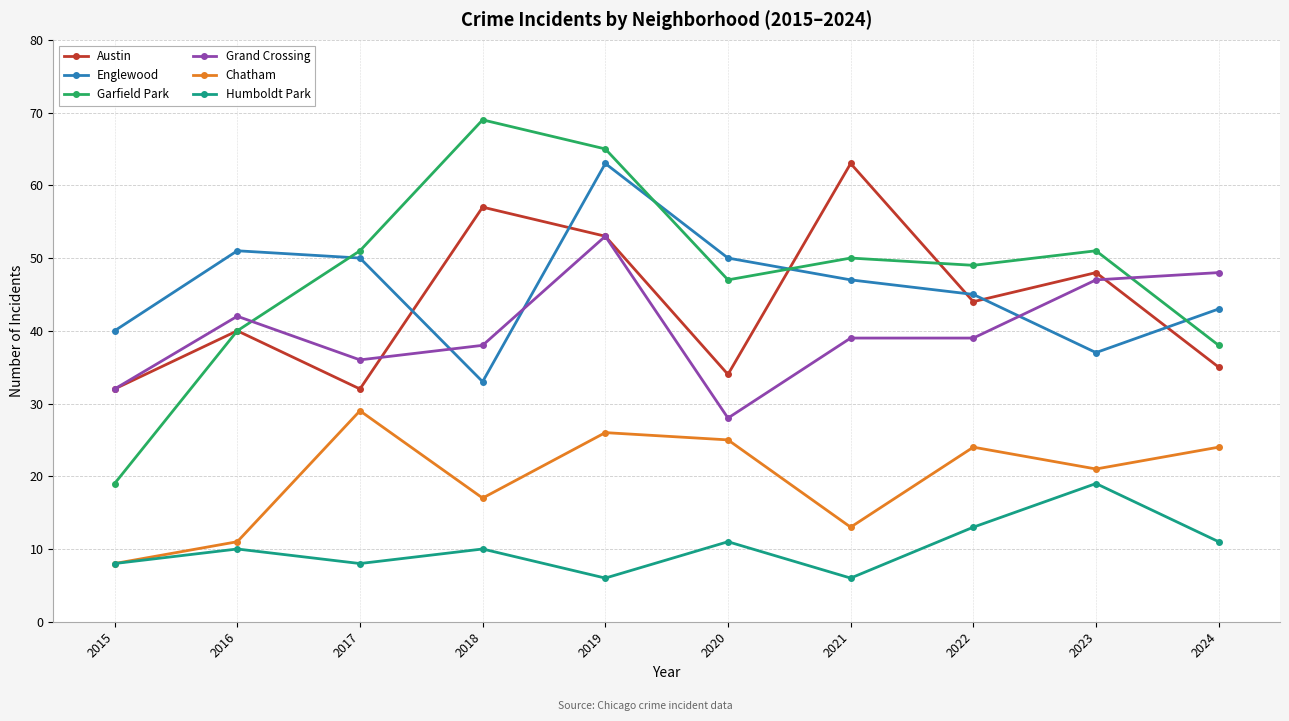

What is the difference between the Austin values at 2023 and 2024?

13